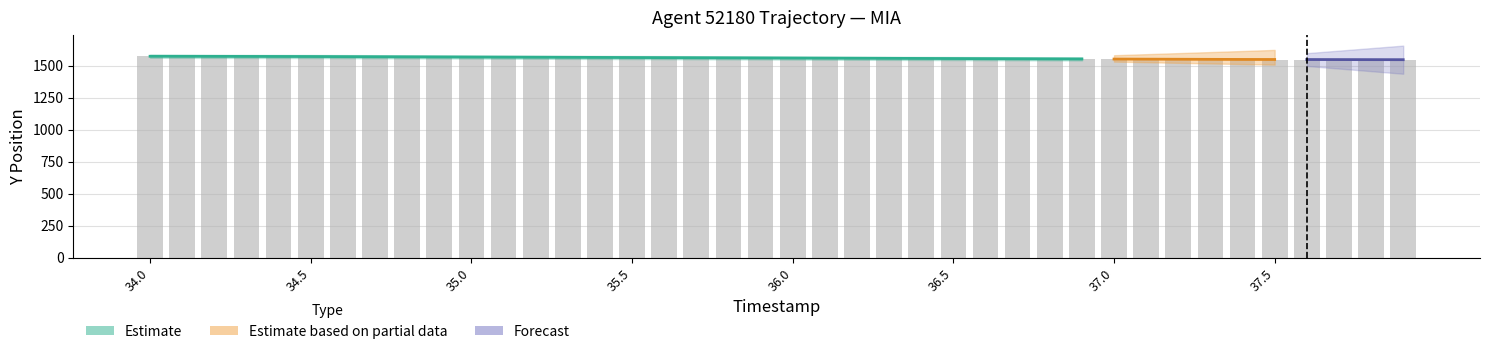

What is the difference between the maximum and minimum values?

30.6